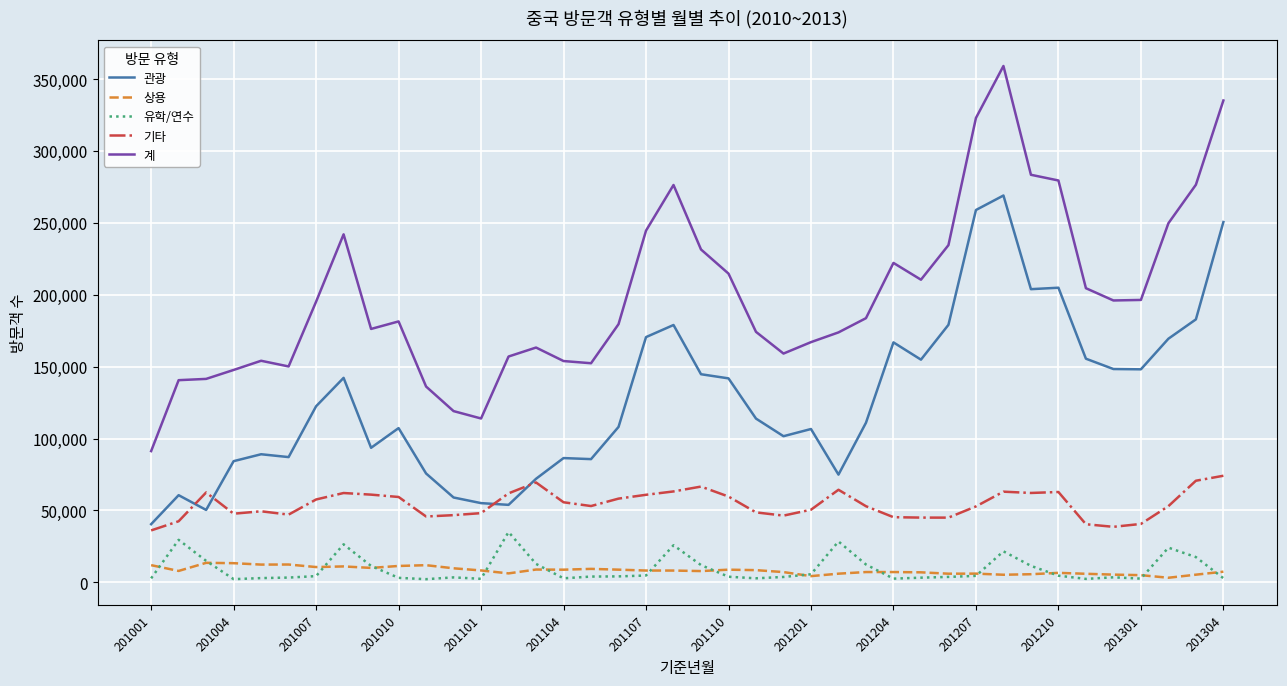

What is the maximum value shown in the chart?

359065